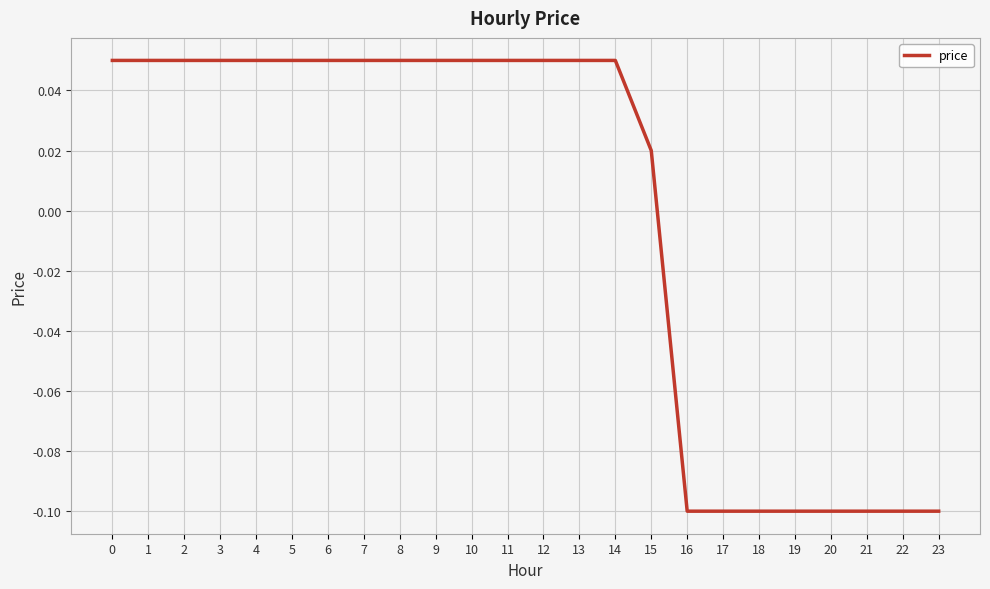

True or false: the data shows -0.1 at 16.

True